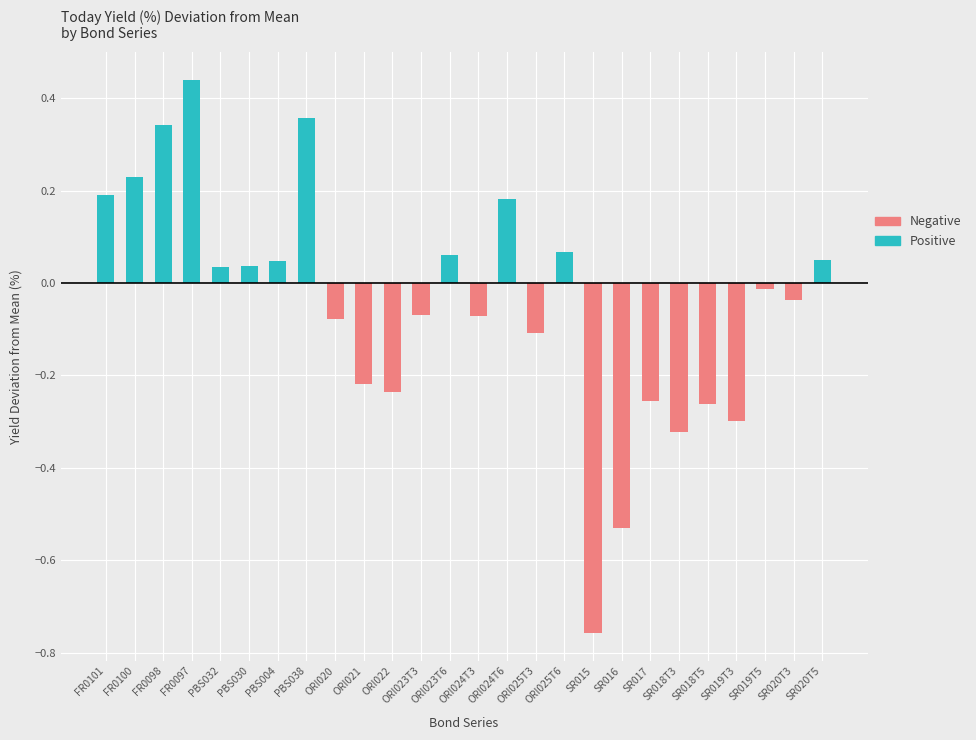

The value of Positive at ORI021 is 0.0. True or false?

True